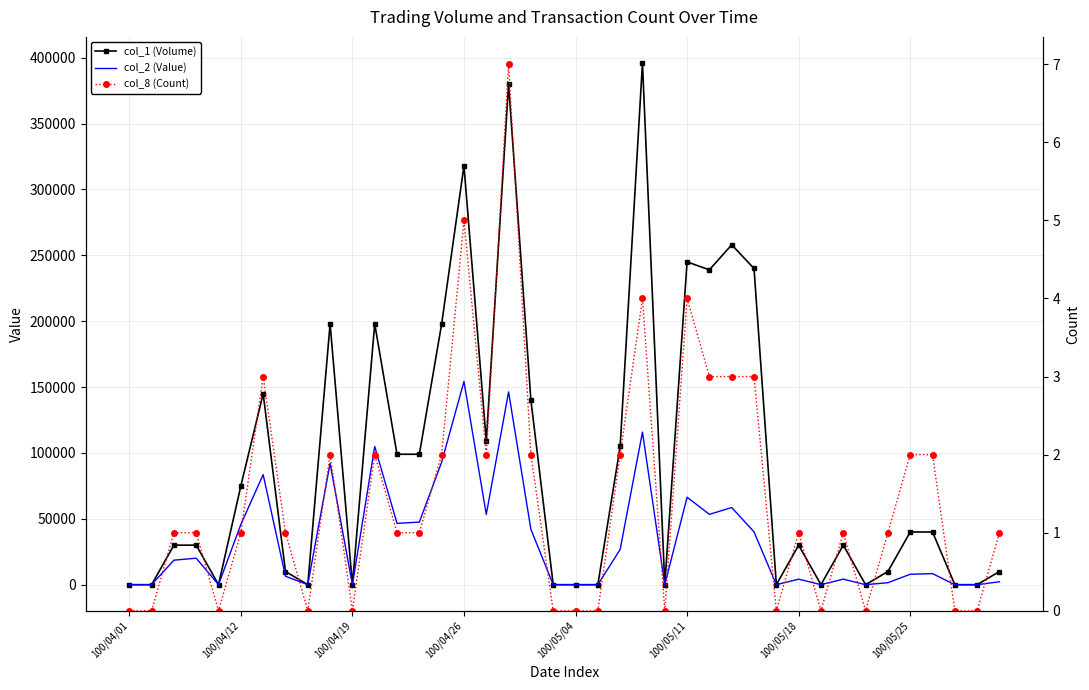

True or false: col_2 (Value) has more than 2 interior local peaks.

True